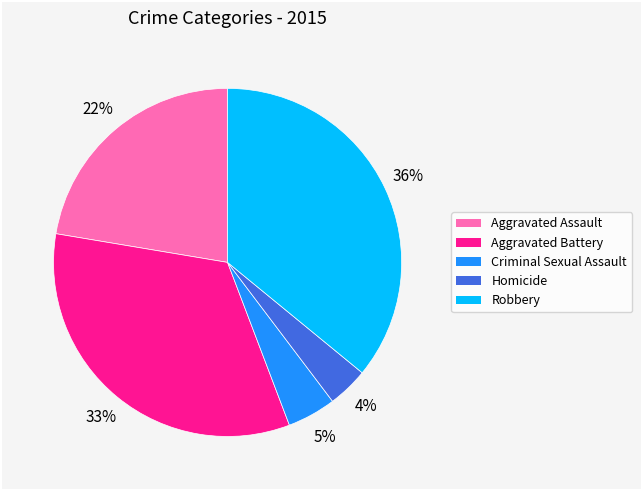

Is there a majority slice in this chart?

No